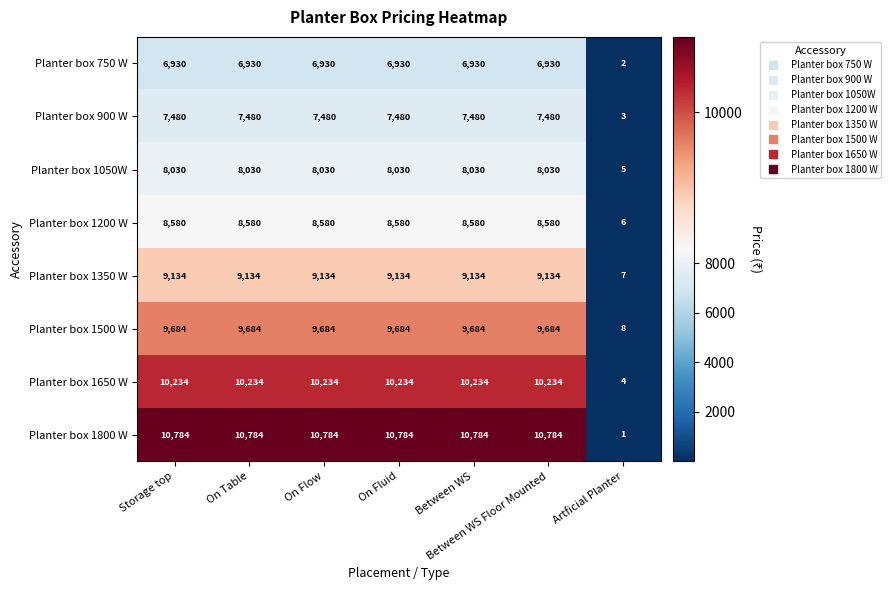

The value of Planter box 1500 W at Between WS Floor Mounted is 15170. True or false?

False